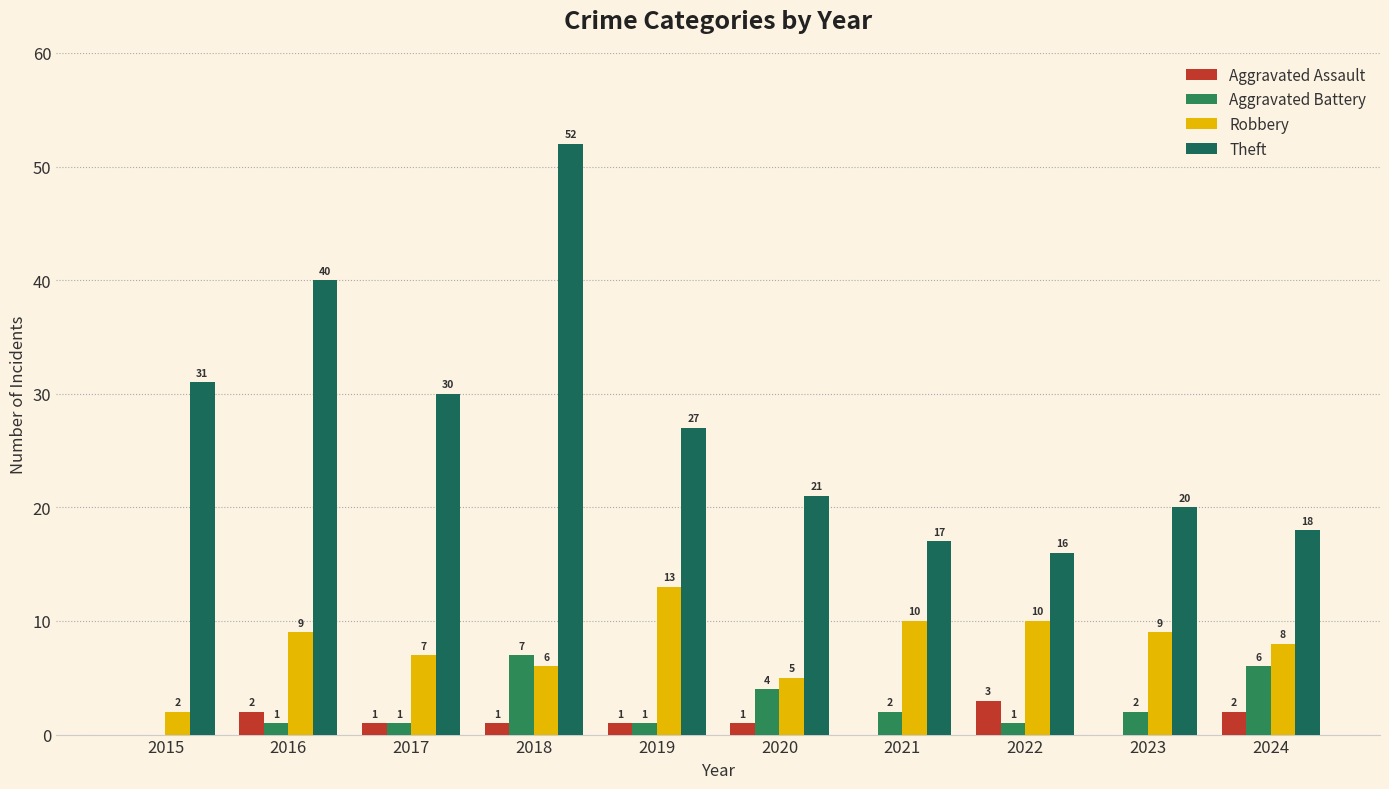

What is the value of the Robbery bar at the 1st from the left?

2